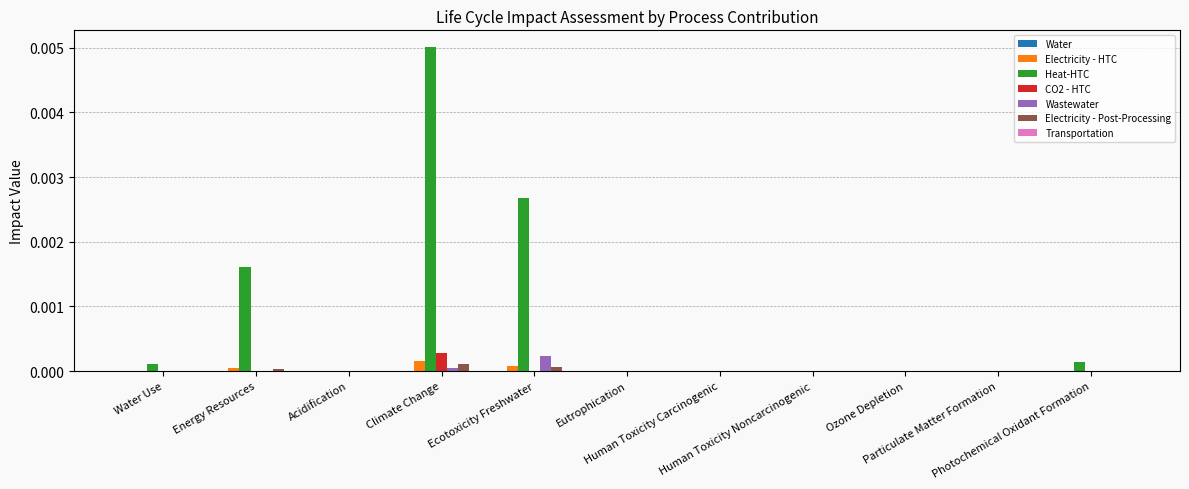

Which series has the largest total across all categories?

Heat-HTC